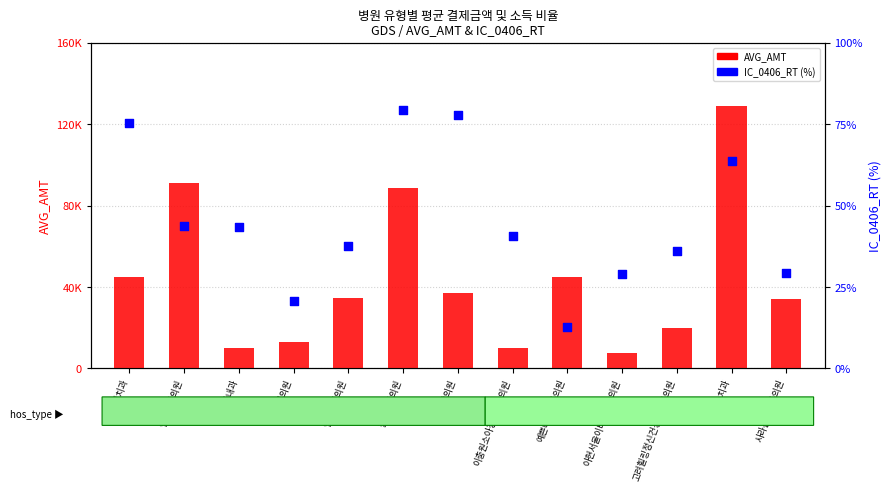

Which series has the largest total across all categories?

AVG_AMT